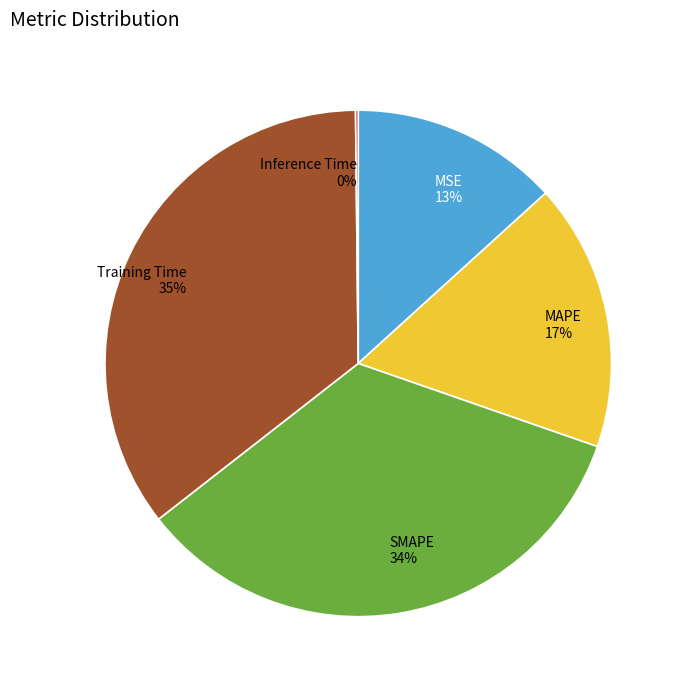

Does SMAPE represent more than half of the total?

No